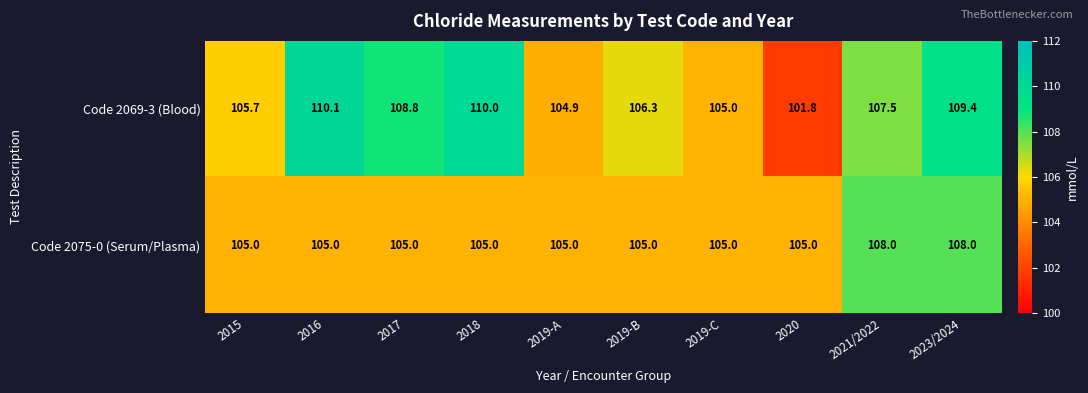

Which series has the largest range (max minus min)?

Code 2069-3 (Blood)